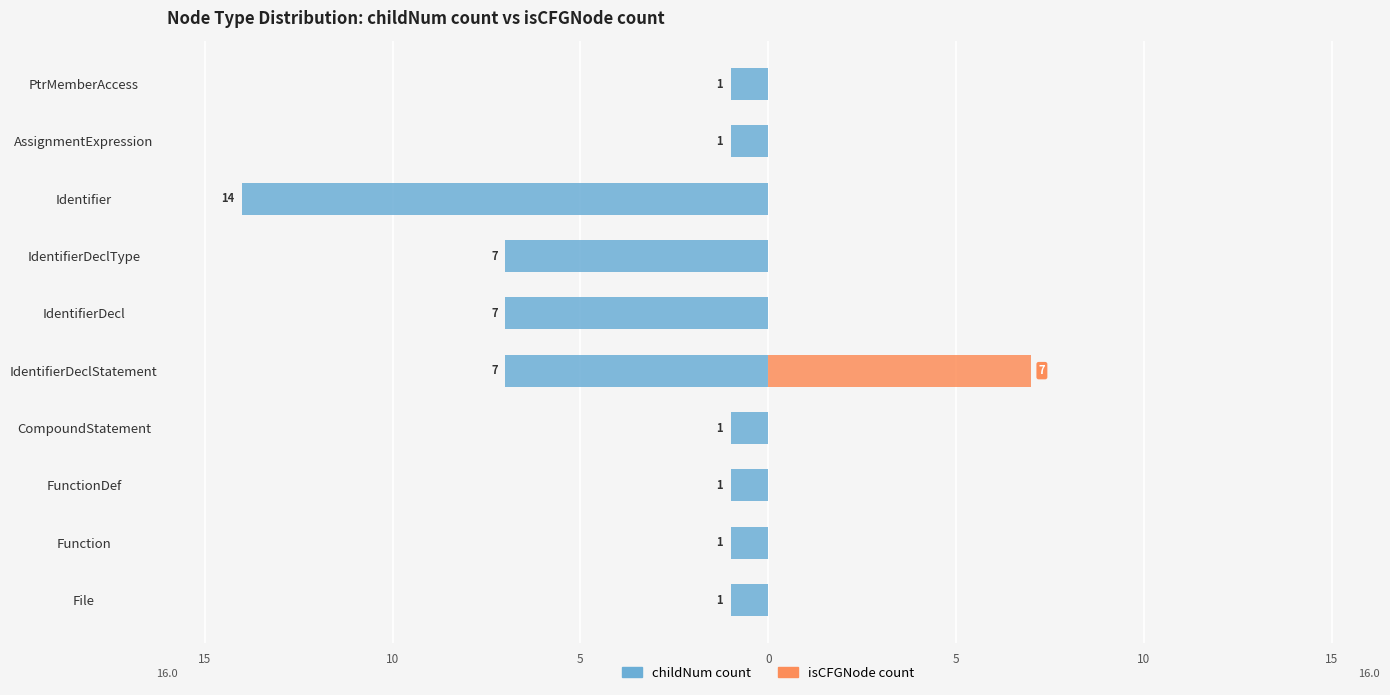

How many bars are there in each group?

2